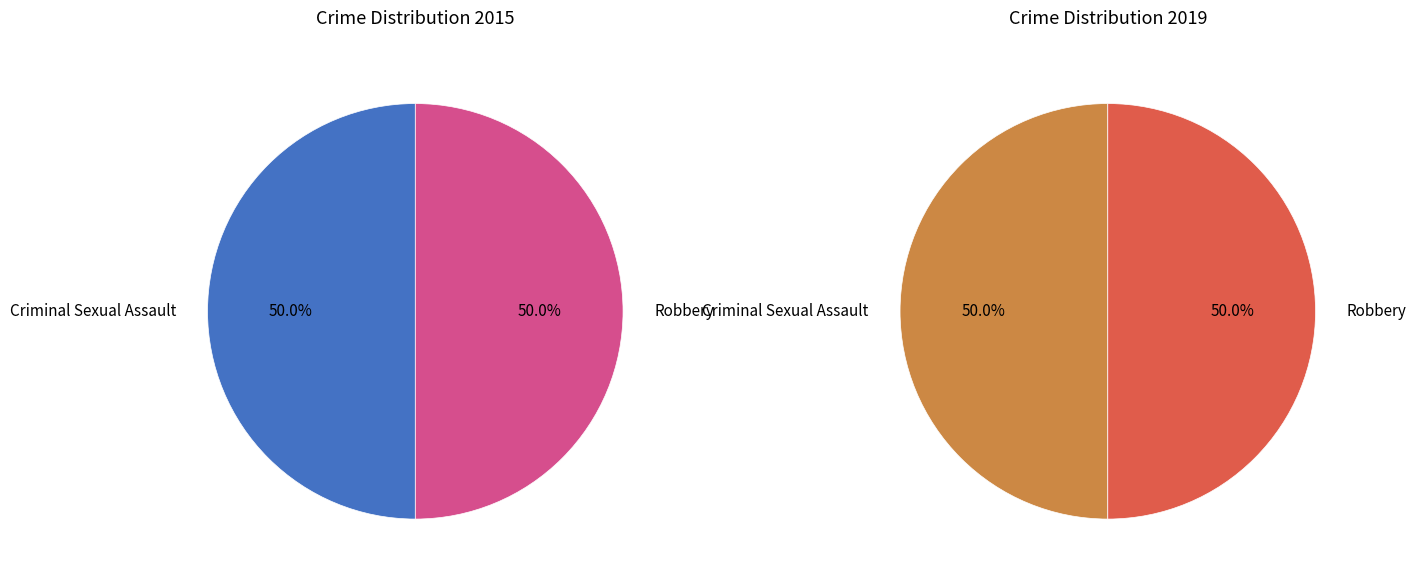

Which series changed the most between Criminal Sexual Assault and Robbery?

values_2015